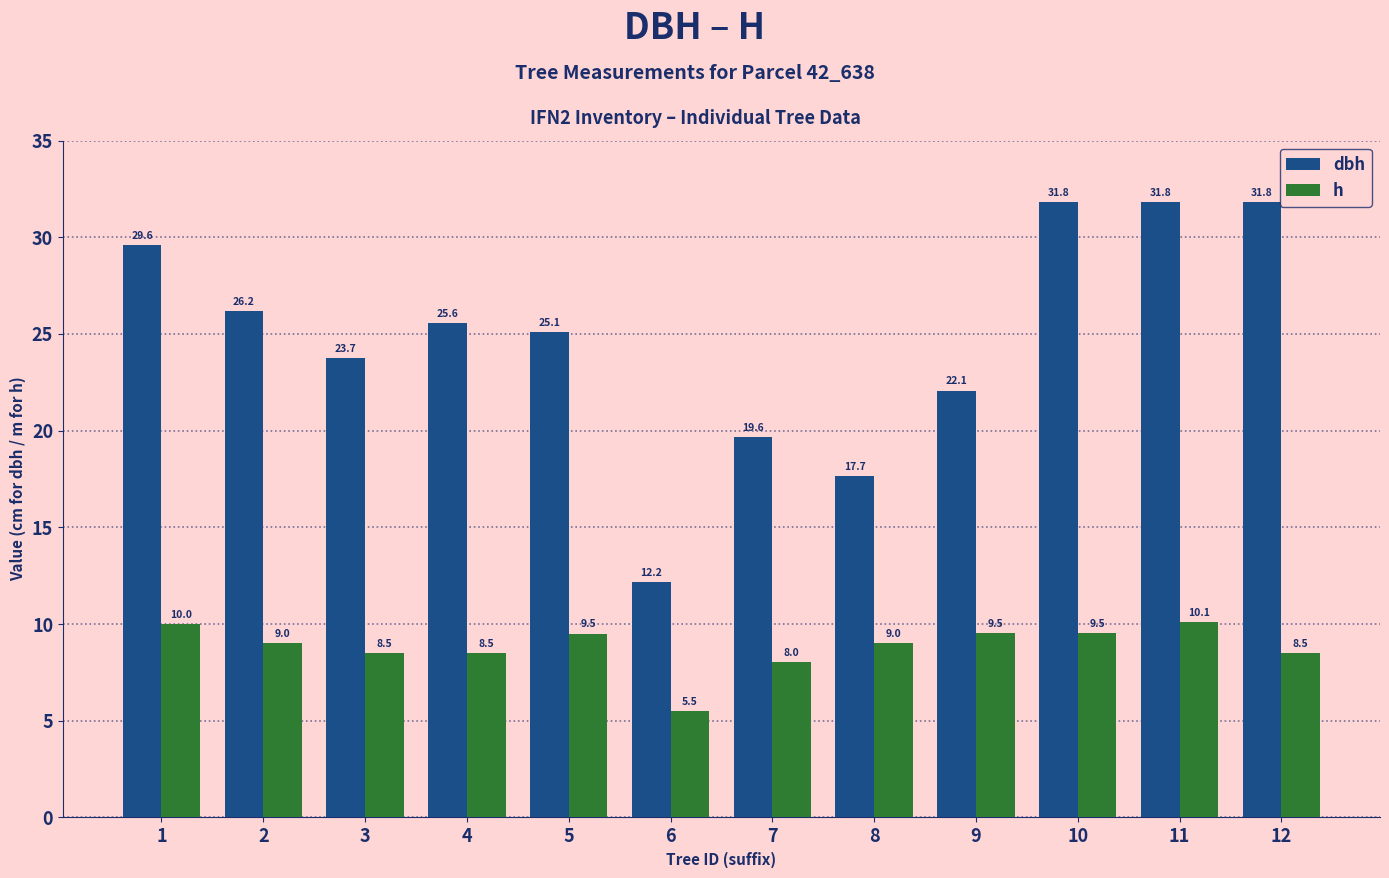

Which series has the largest total across all categories?

dbh